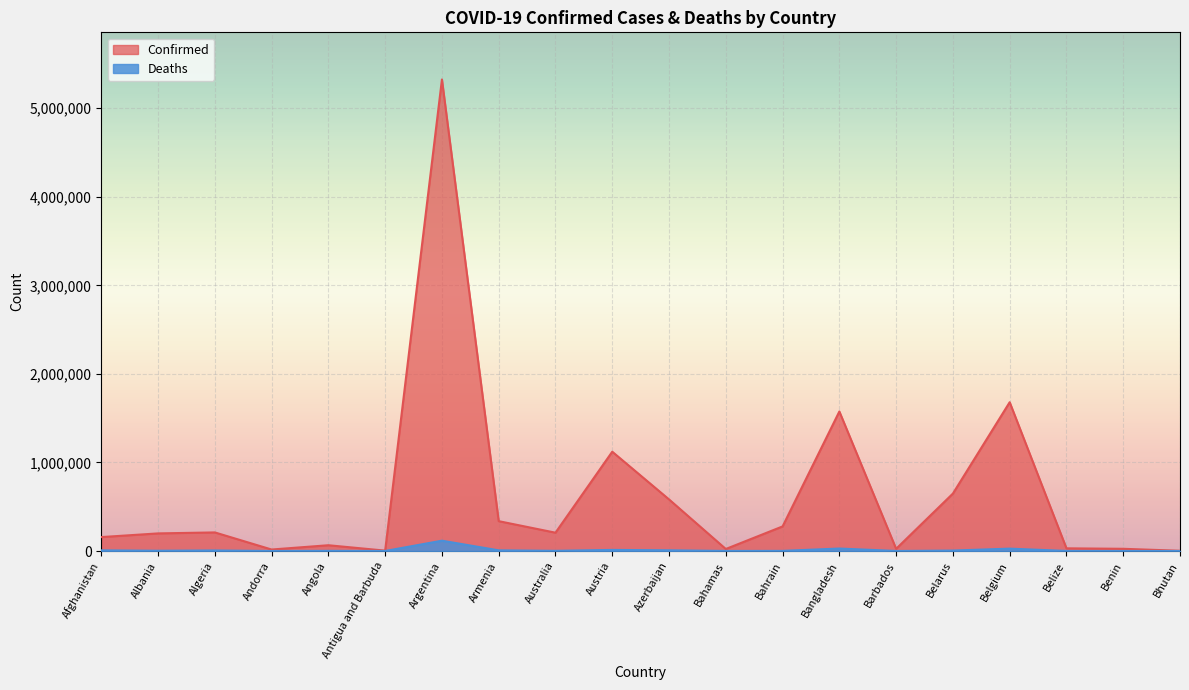

Rank the series at Andorra from highest to lowest value.

Confirmed, Deaths